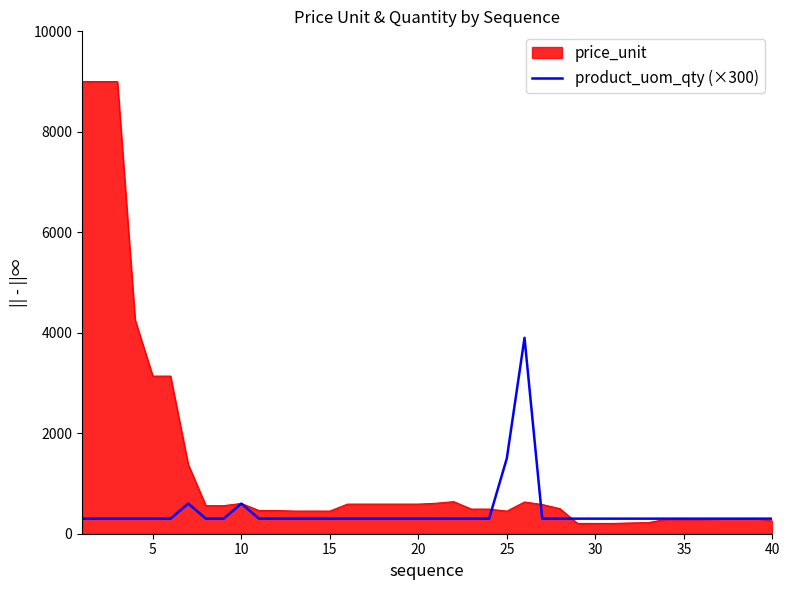

What is the smallest value displayed?

204.5